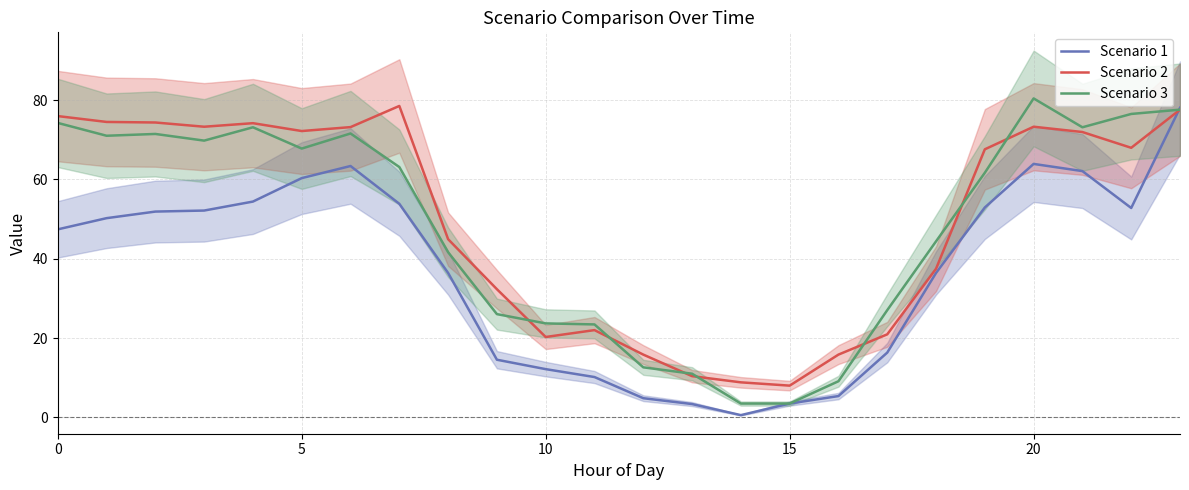

What is the difference between the maximum and second lowest values in the Scenario 2 series?

69.7